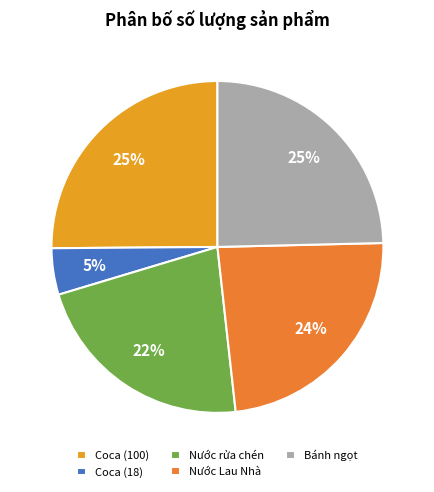

To the nearest percent, what percentage of the pie is Nước Lau Nhà?

24%